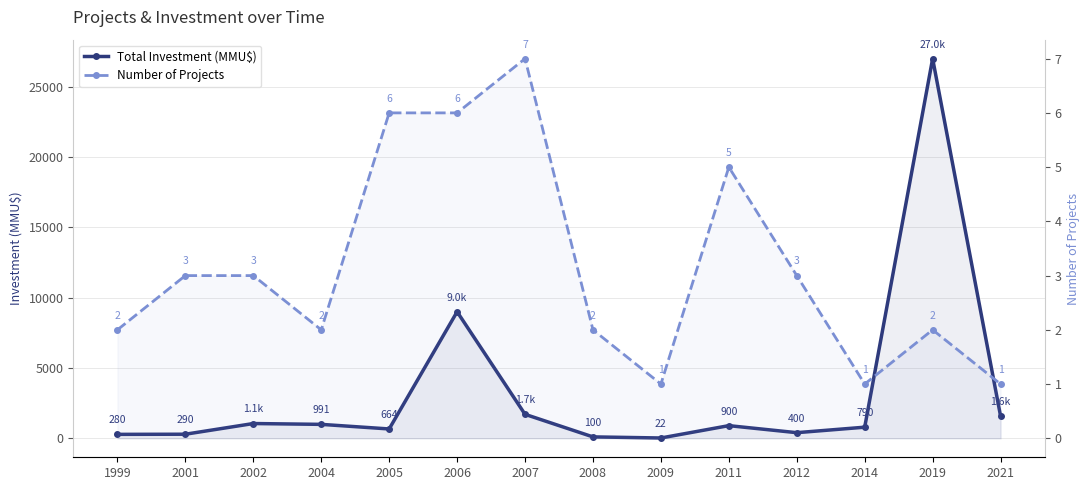

How many interior local peaks does the Total Investment (MMU$) series have?

4